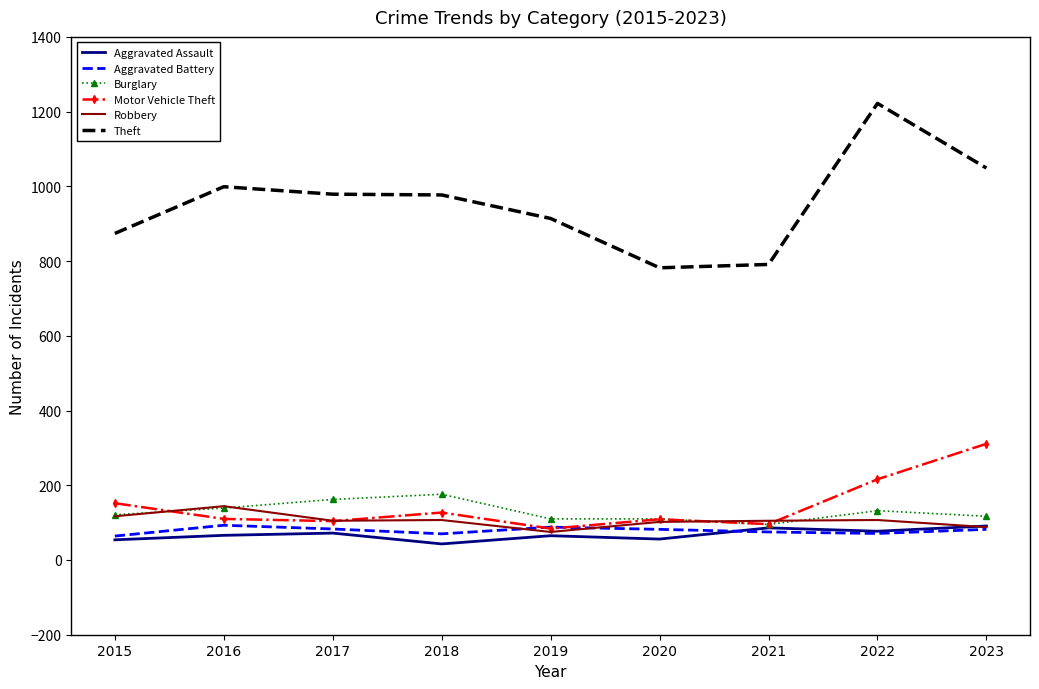

The value of Robbery at 2022 is 107. True or false?

True